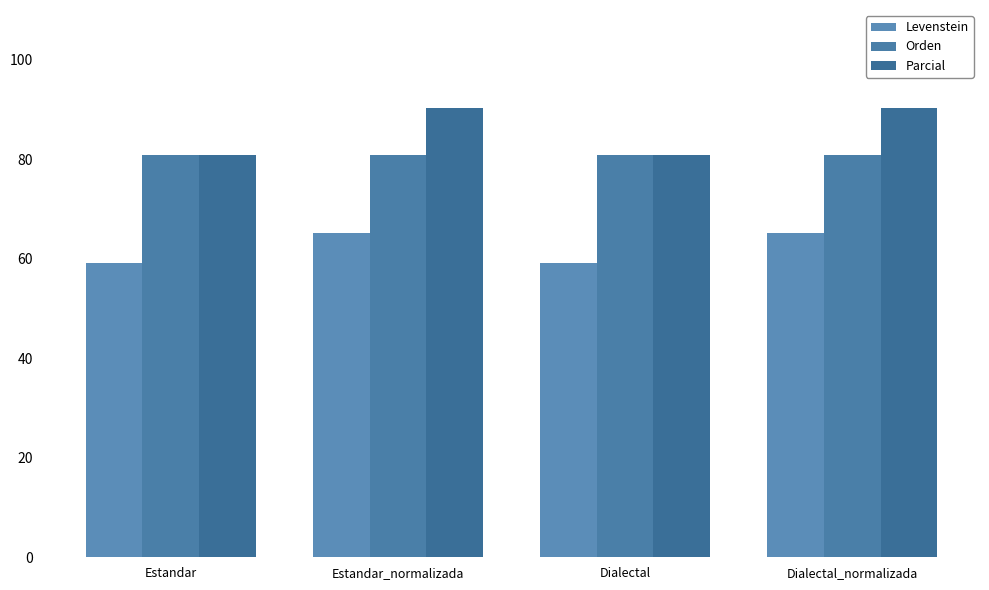

Does the chart contain any negative values?

No